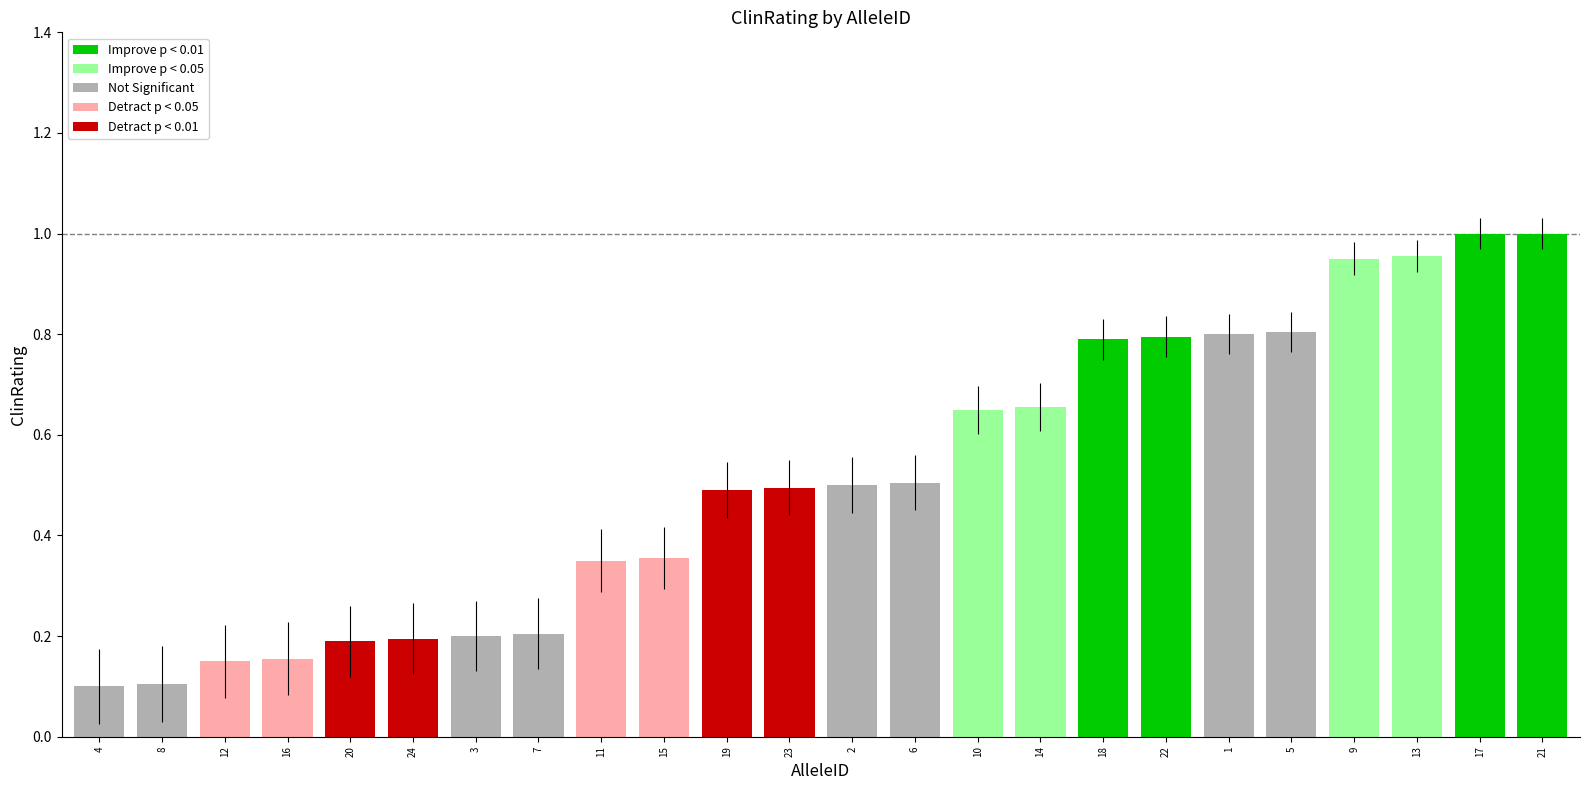

The value at 6 is 0.2. True or false?

False